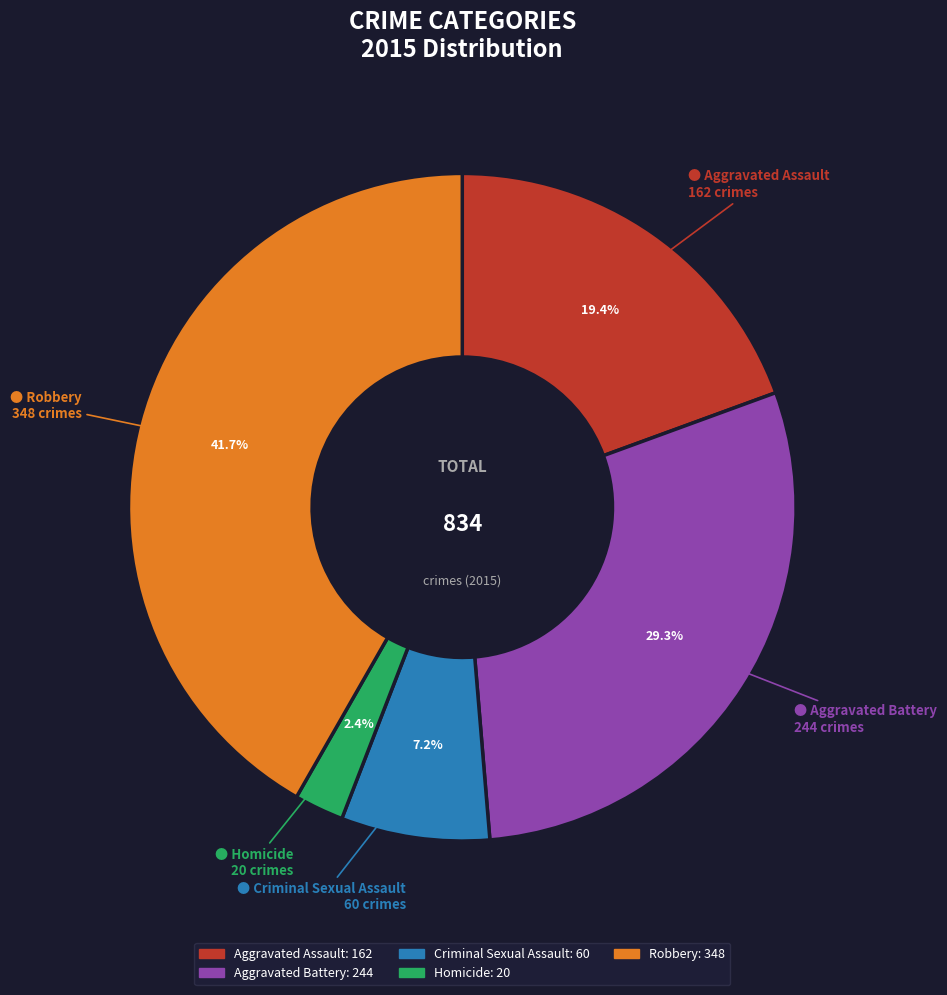

Which has a higher value, Aggravated Assault or Robbery?

Robbery